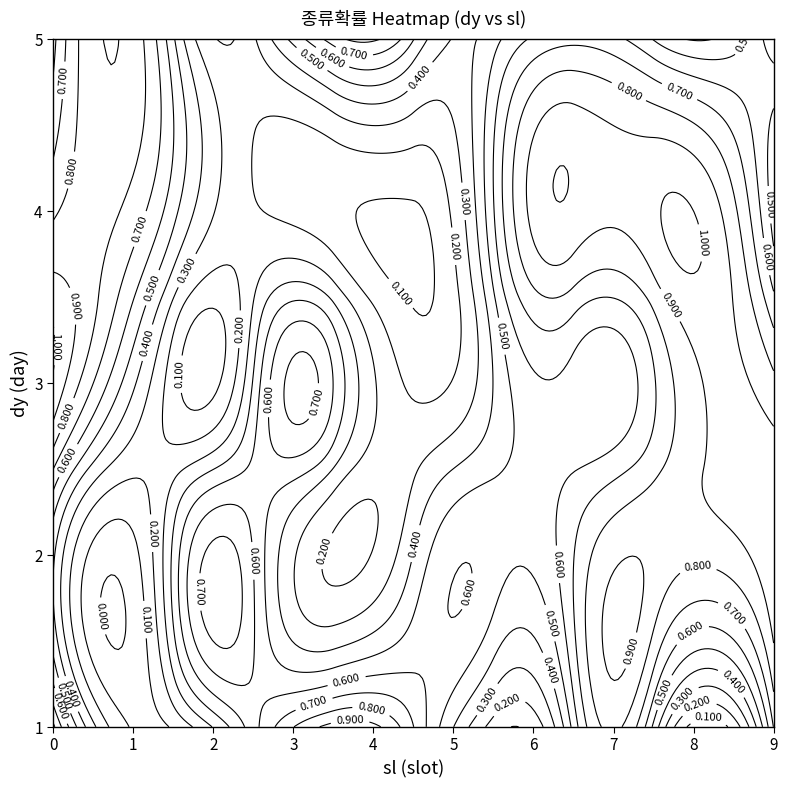

Count the number of categories in the chart.

10